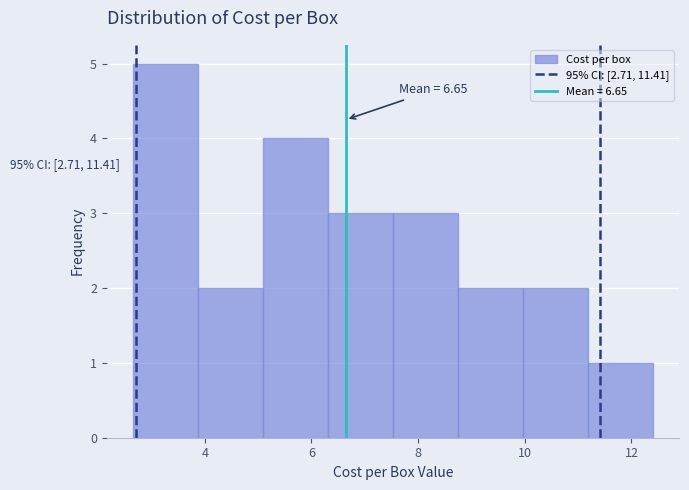

Which range on the x-axis has the tallest bar?

2.6 to 3.8